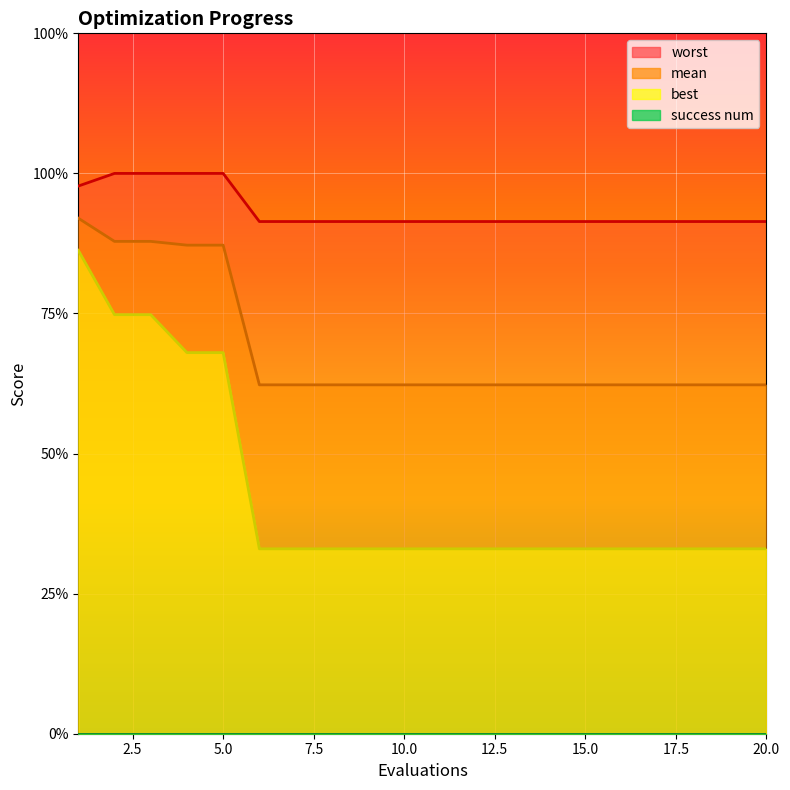

The value of mean at 3 is 3.5. True or false?

True